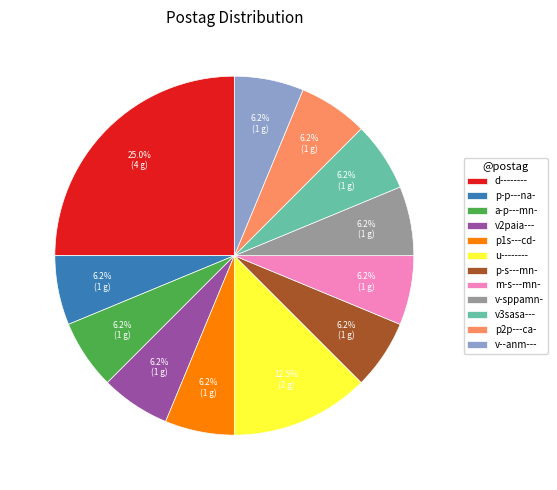

Is p1s---cd- the majority of the pie?

No